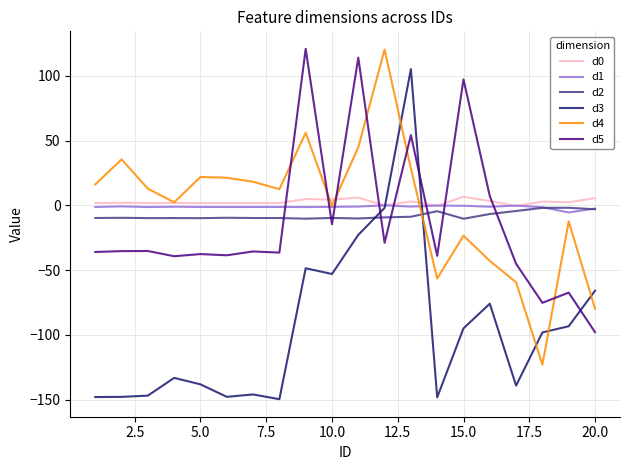

In d4, how many points are higher than both neighbors (excluding endpoints)?

6